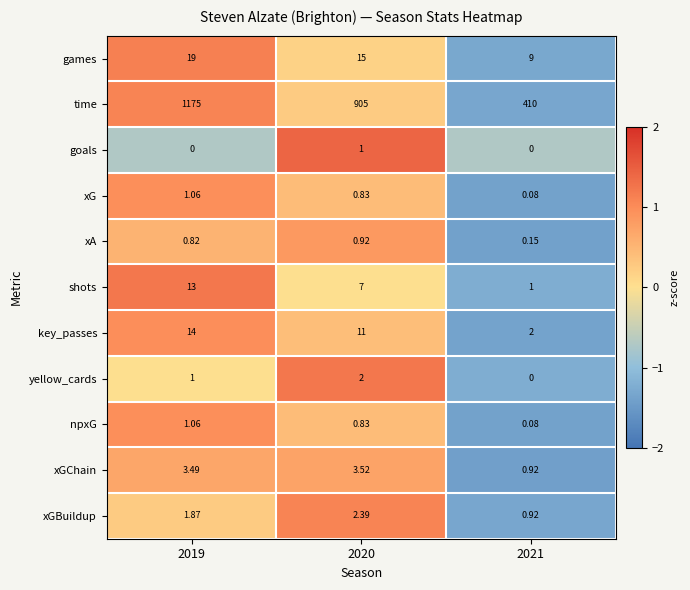

Is the value of npxG at 2021 greater than the value of goals at 2021?

Yes